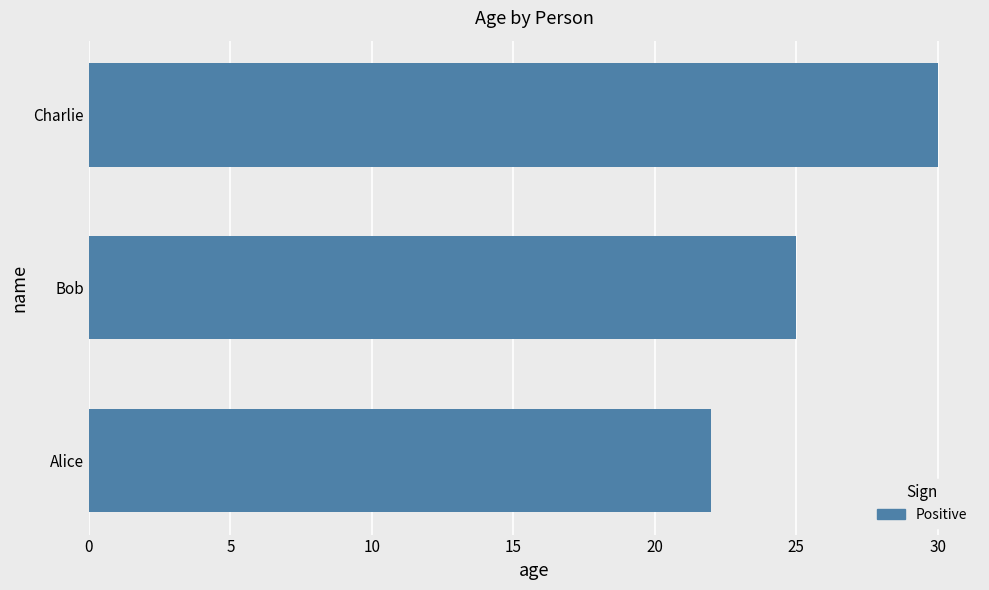

Reading bottom to top, list all the values displayed in this chart.

22	25	30